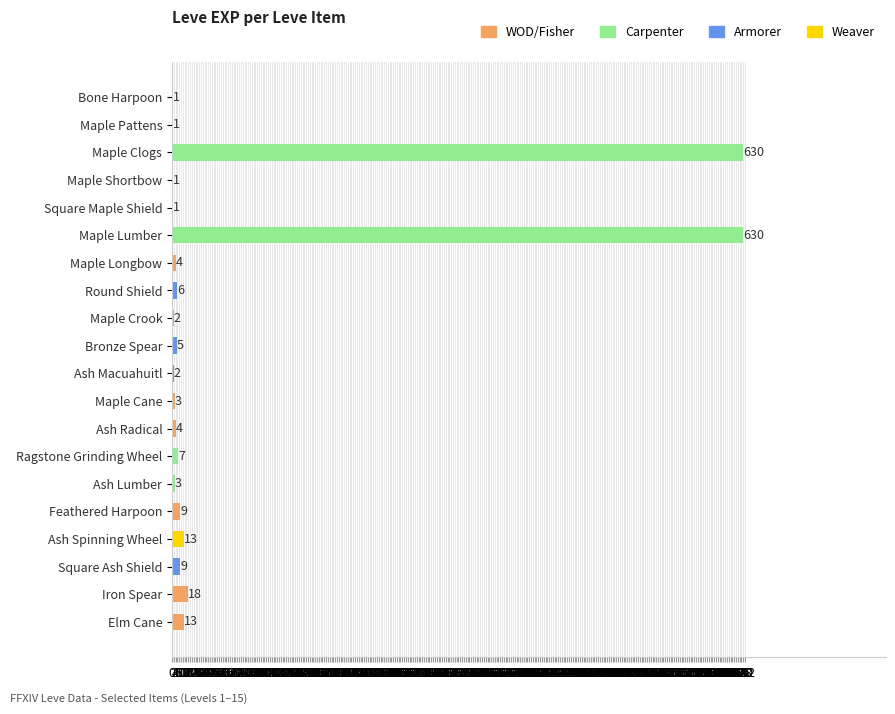

At which label is the value closest to 315?

Iron Spear